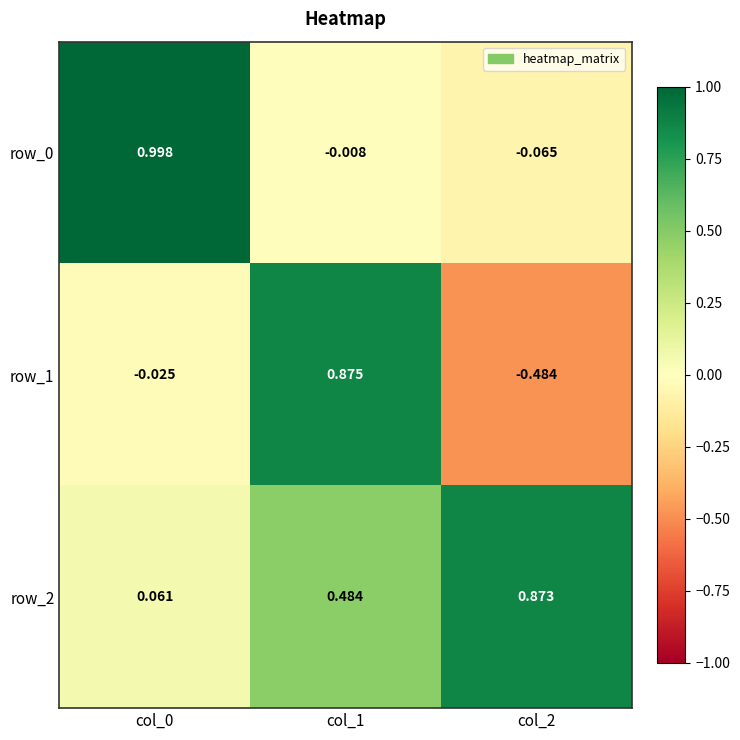

Is the value of row_2 at col_2 greater than the value of row_1 at col_1?

No